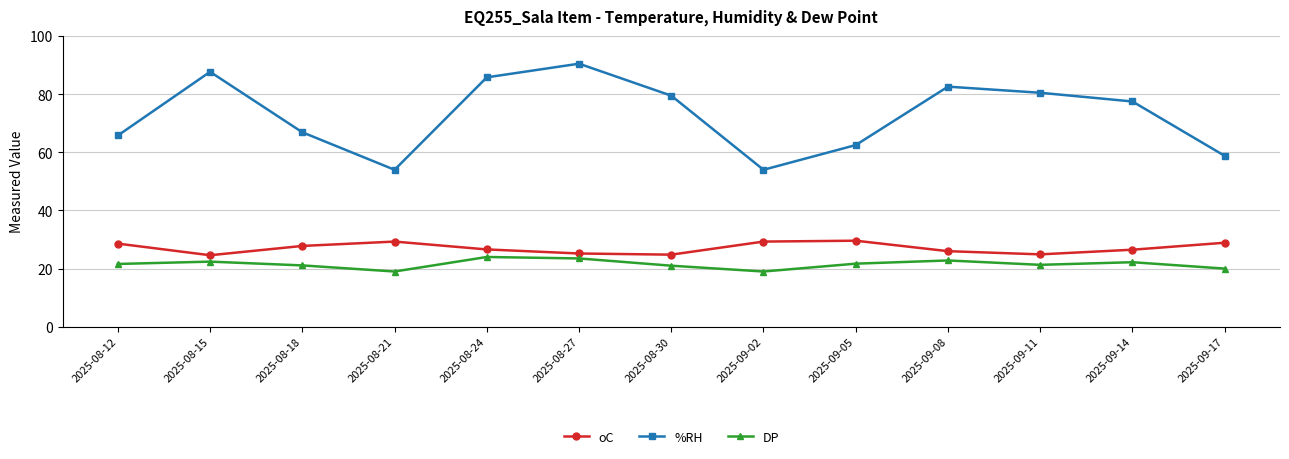

True or false: %RH and DP cross at least once.

False